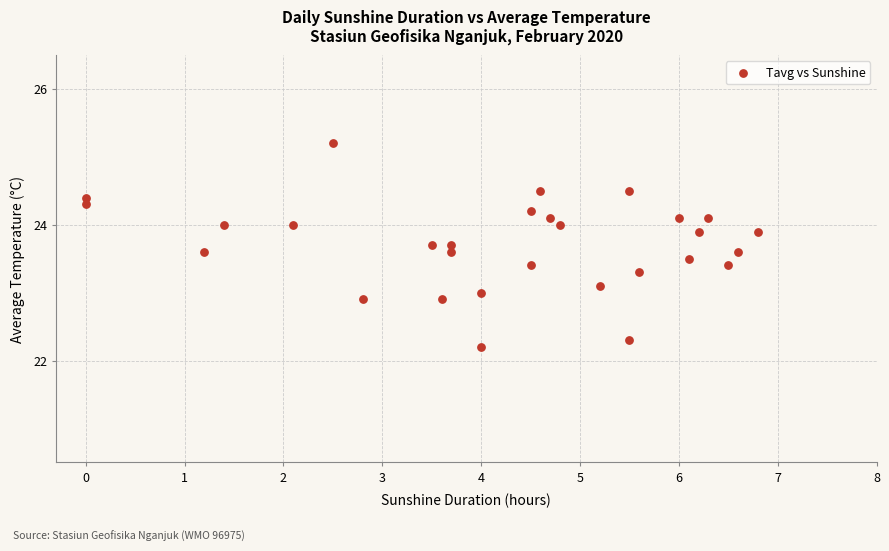

What is the range of Y values (max minus min)?

3.0